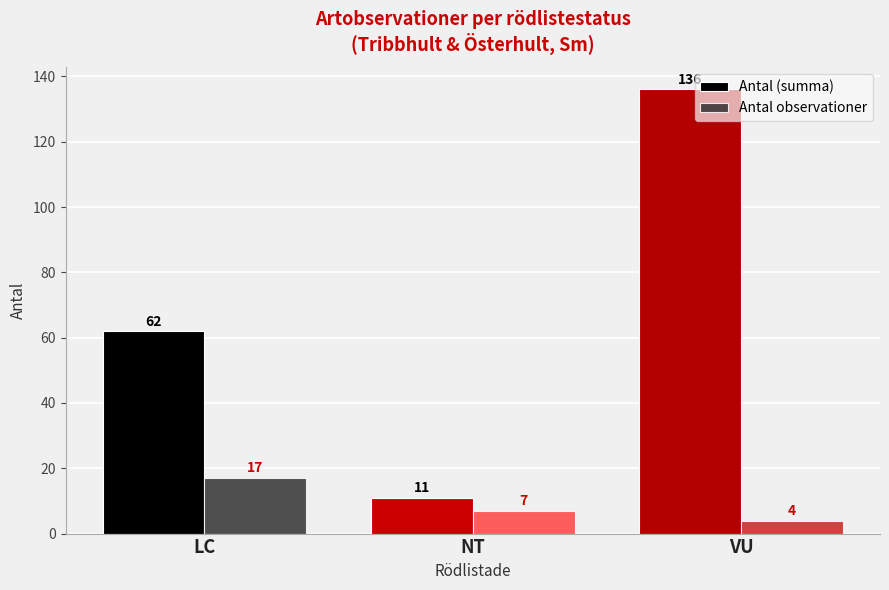

What is the label of the 3rd bar from the right?

LC